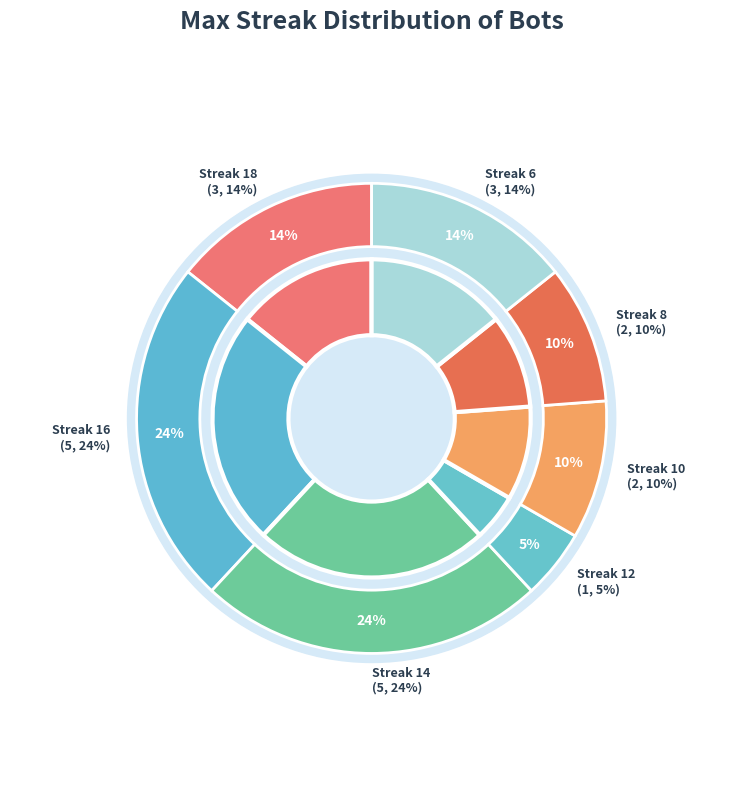

Count the number of slices in the pie.

7